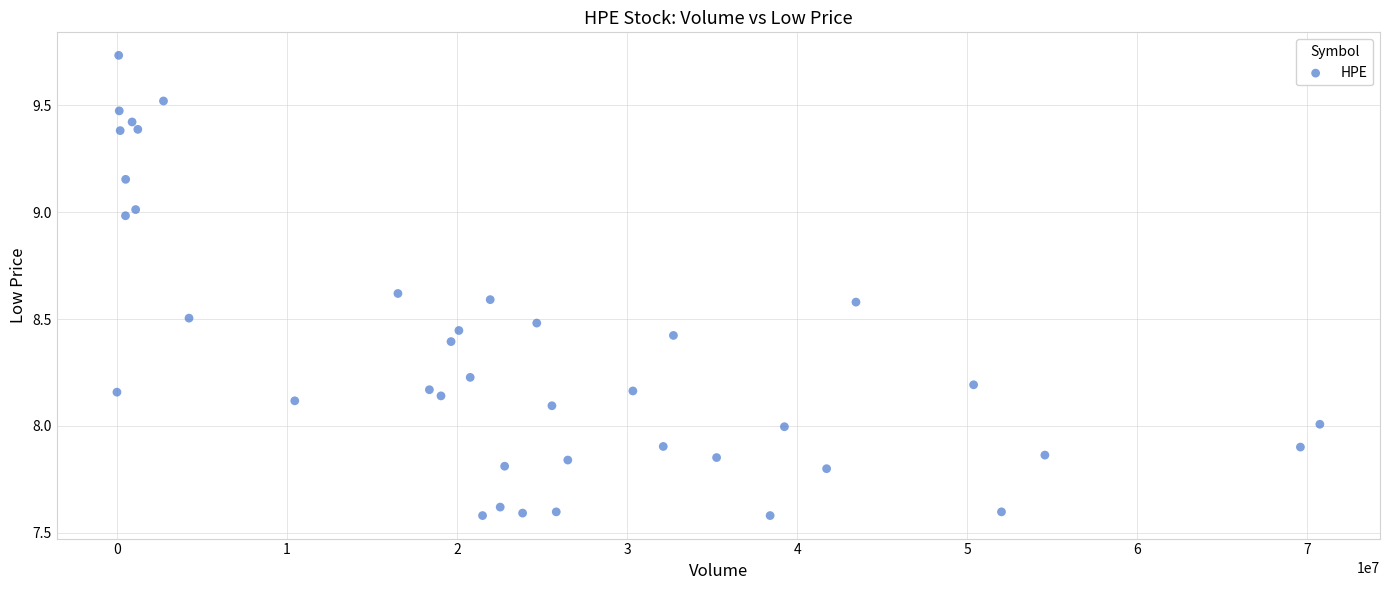

What is the range of X values (max minus min)?

70736056.0